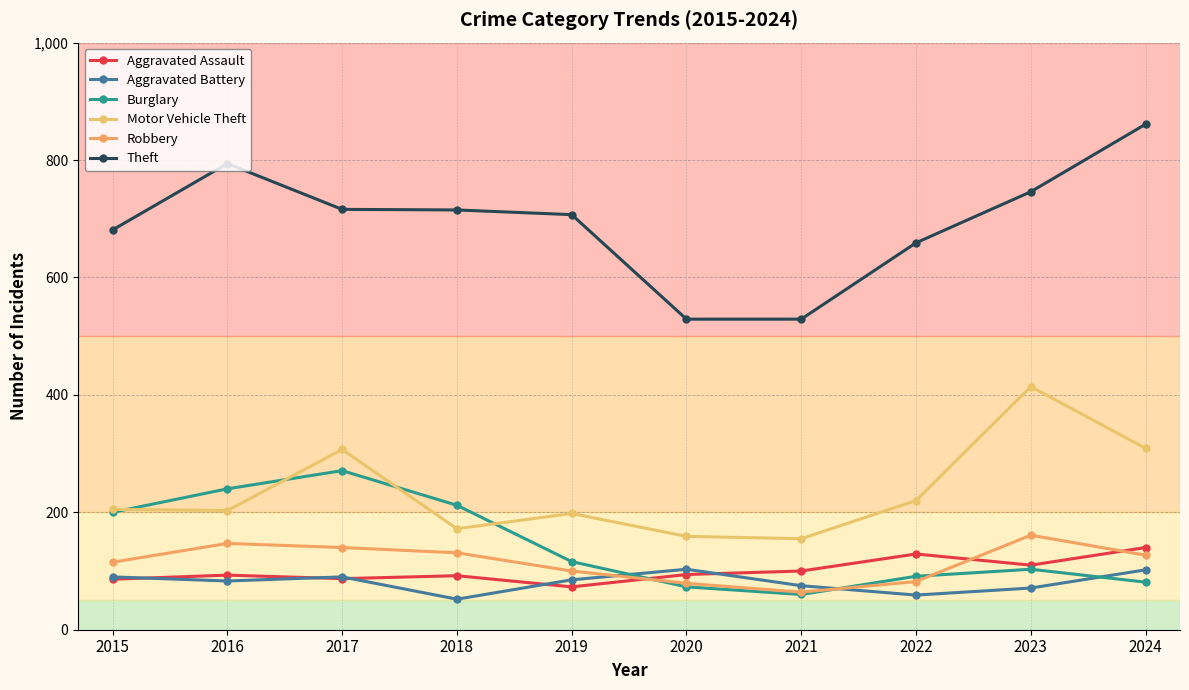

Where is Robbery nearest to the value 112?

2015